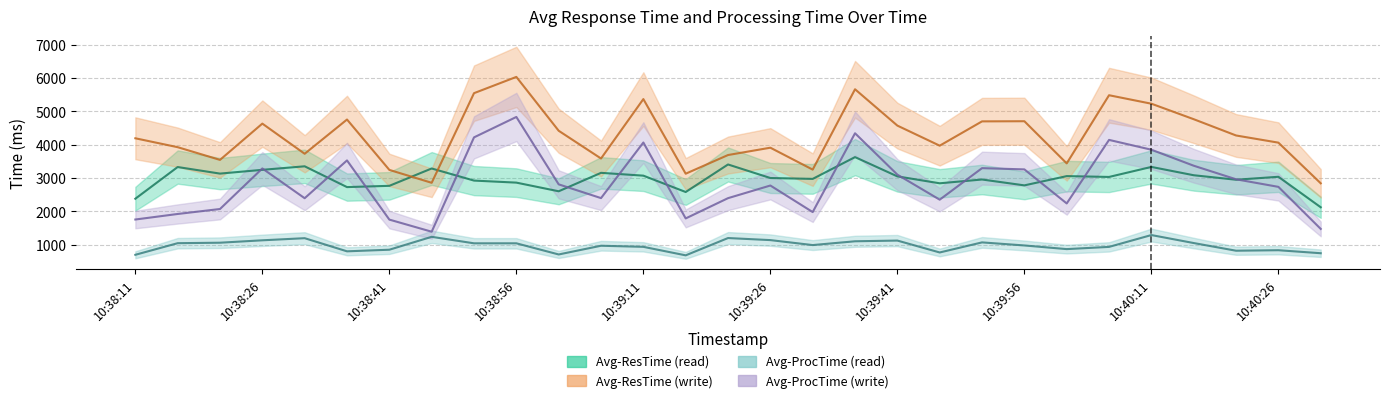

Does the chart display data point markers on the line(s)?

No